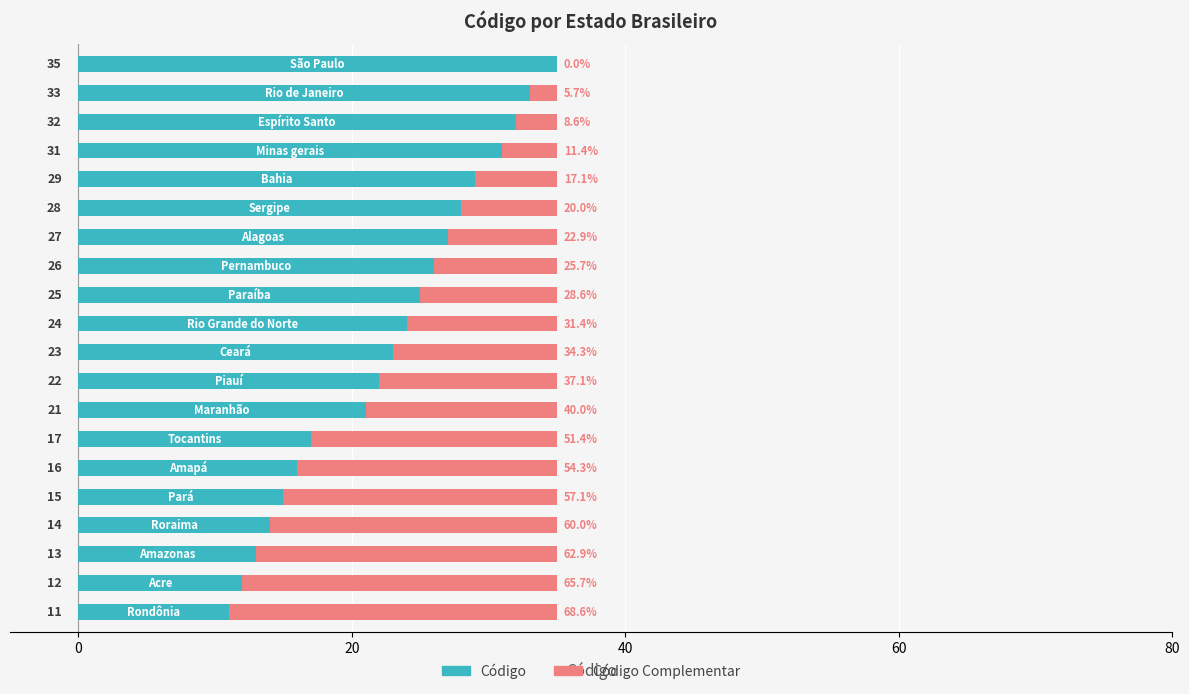

What is the highest value of the Código series?

35